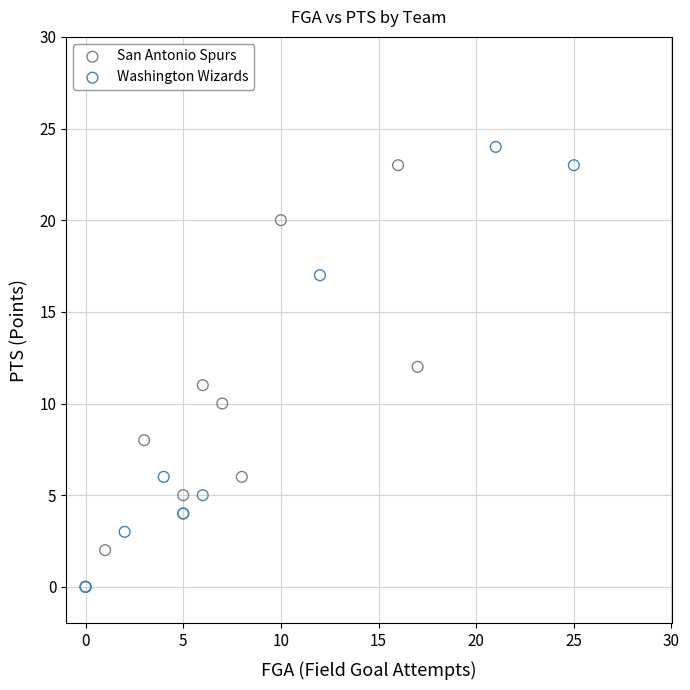

Which series has the largest Y range (max minus min)?

Washington Wizards